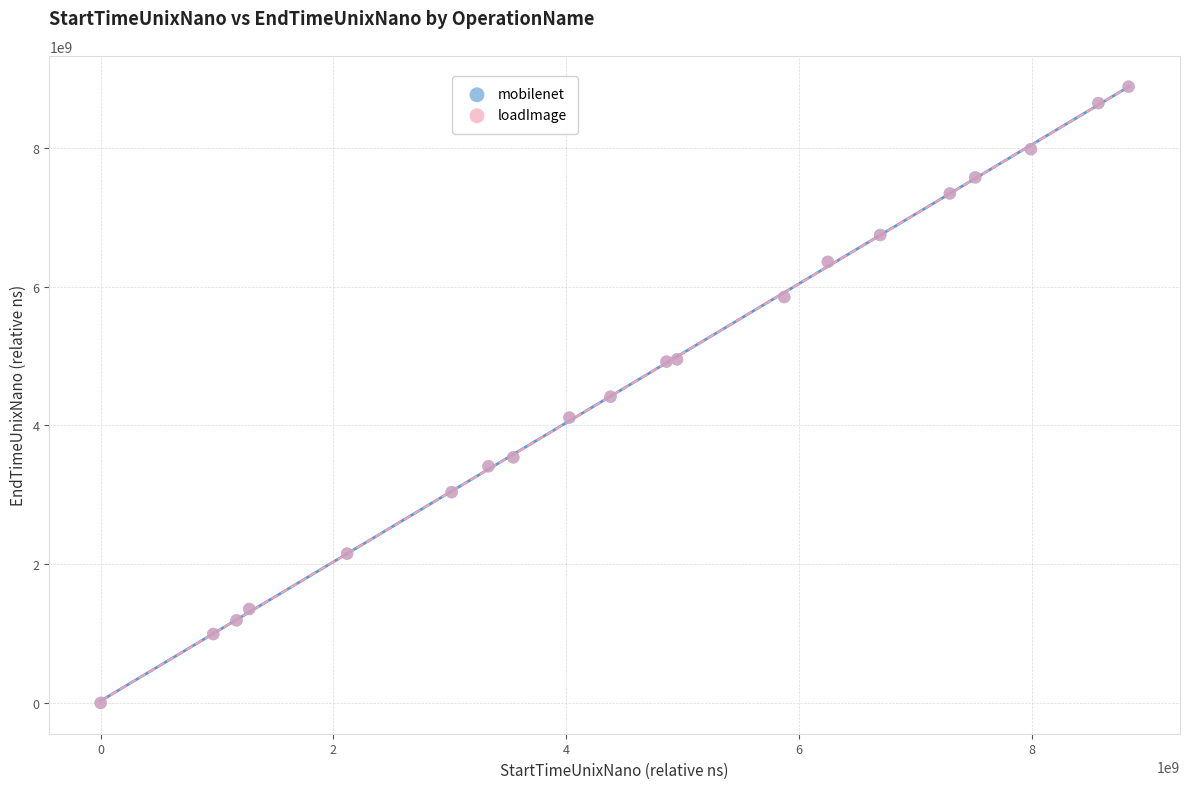

Which series has the largest Y range (max minus min)?

loadImage